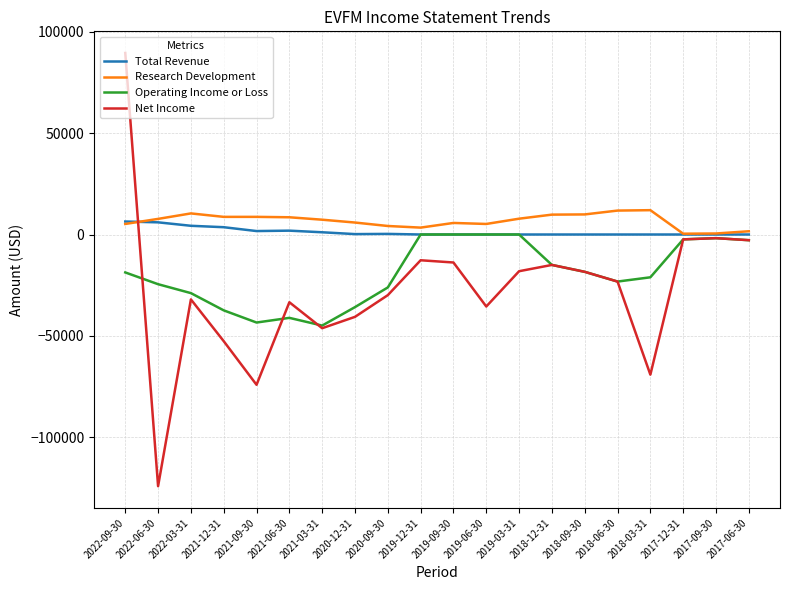

What is the sum of the Research Development values at 2017-09-30 and 2021-06-30?

9000